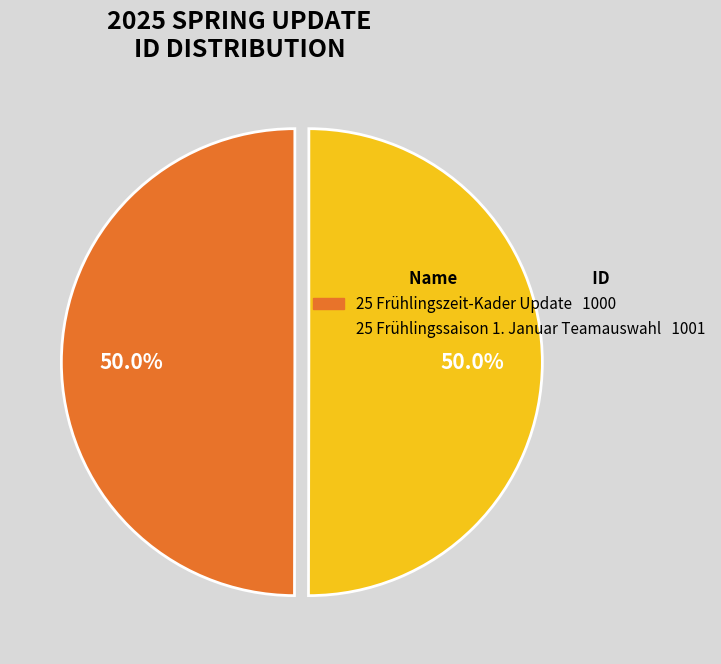

To the nearest percent, what percentage of the pie is 25 Frühlingszeit-Kader Update?

50%